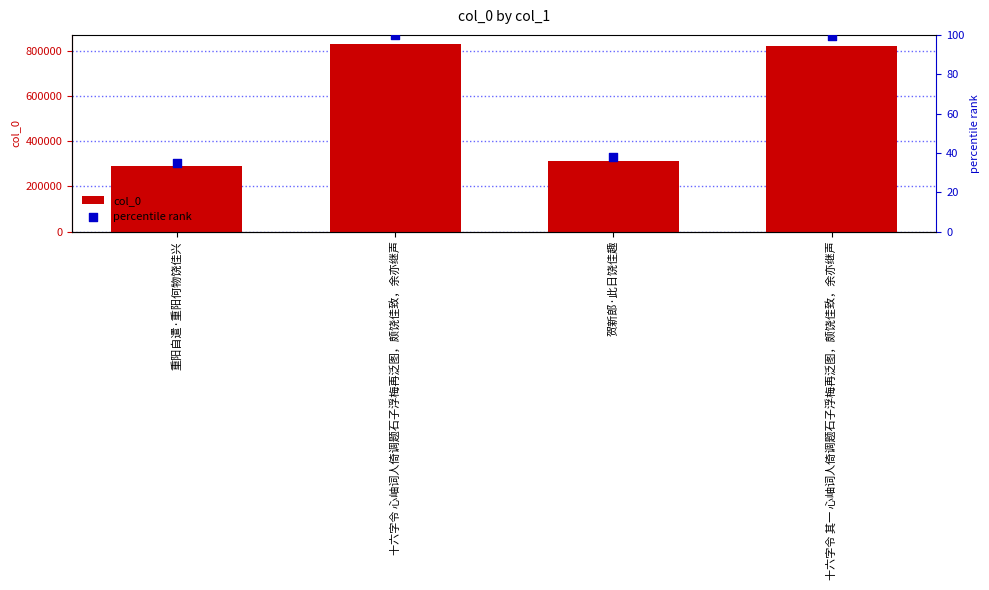

What are all the series names shown in the legend?

col_0, percentile rank